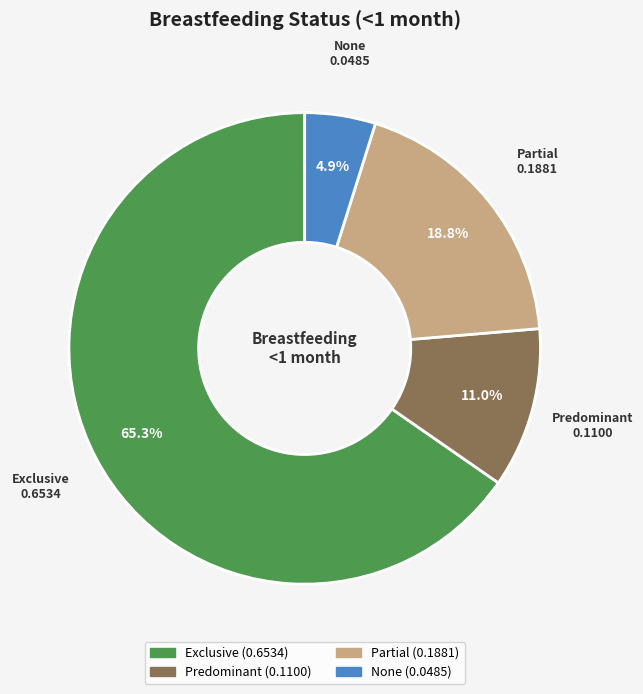

To the nearest percent, what is the difference between the Predominant and Exclusive slice percentages?

54%